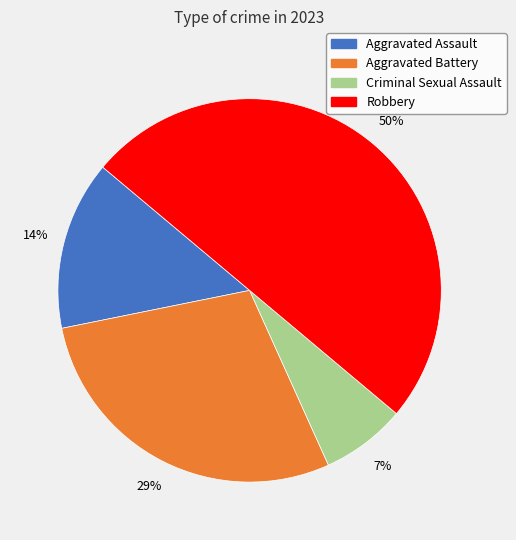

To the nearest percent, what portion does Aggravated Assault represent?

14%